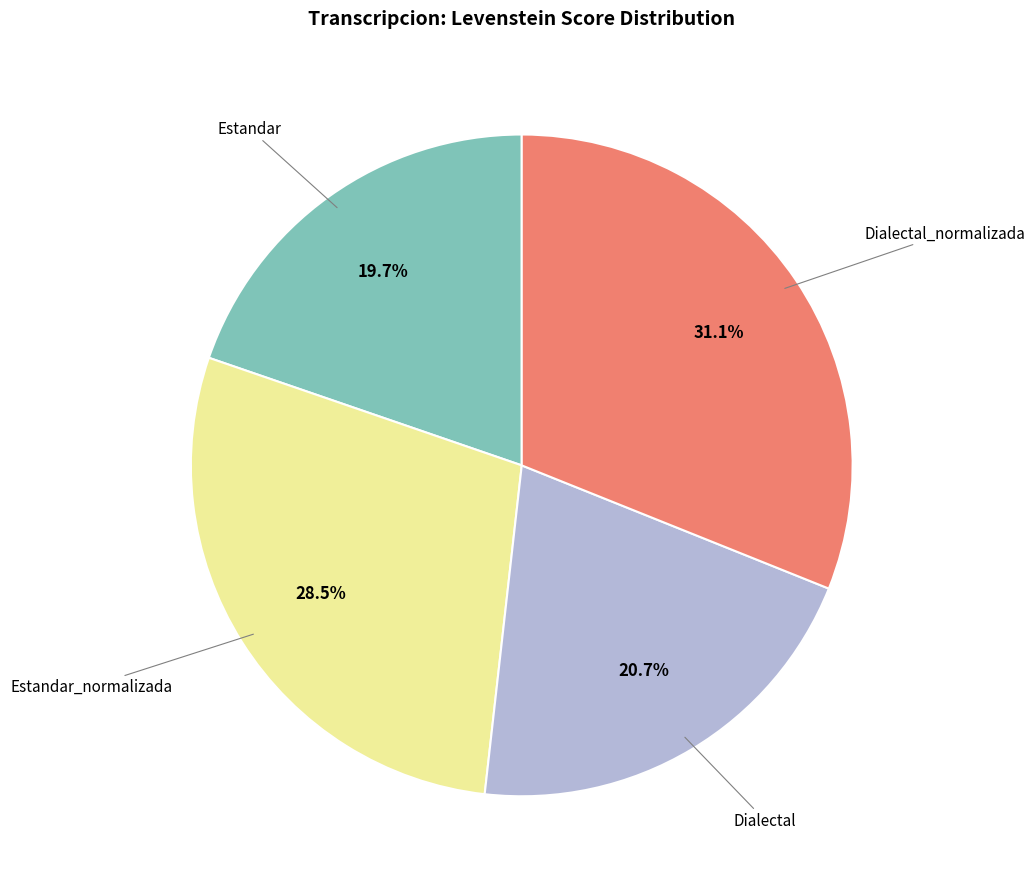

Is there a majority slice in this chart?

No